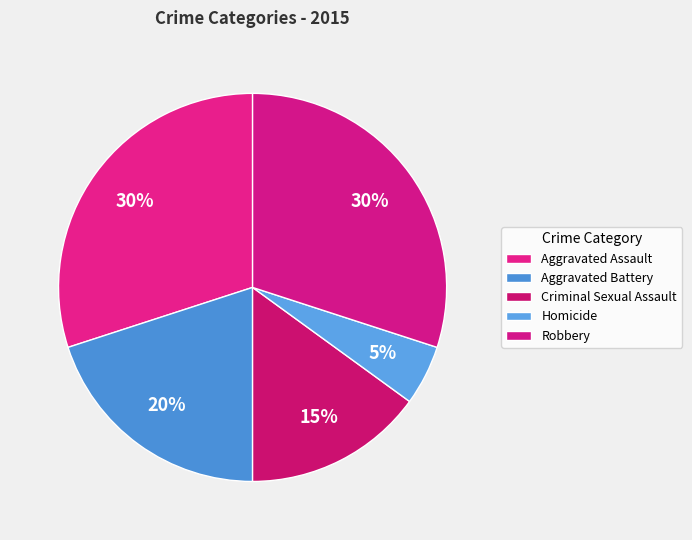

Rank the categories by value from lowest to highest.

Homicide, Criminal Sexual Assault, Aggravated Battery, Aggravated Assault, Robbery